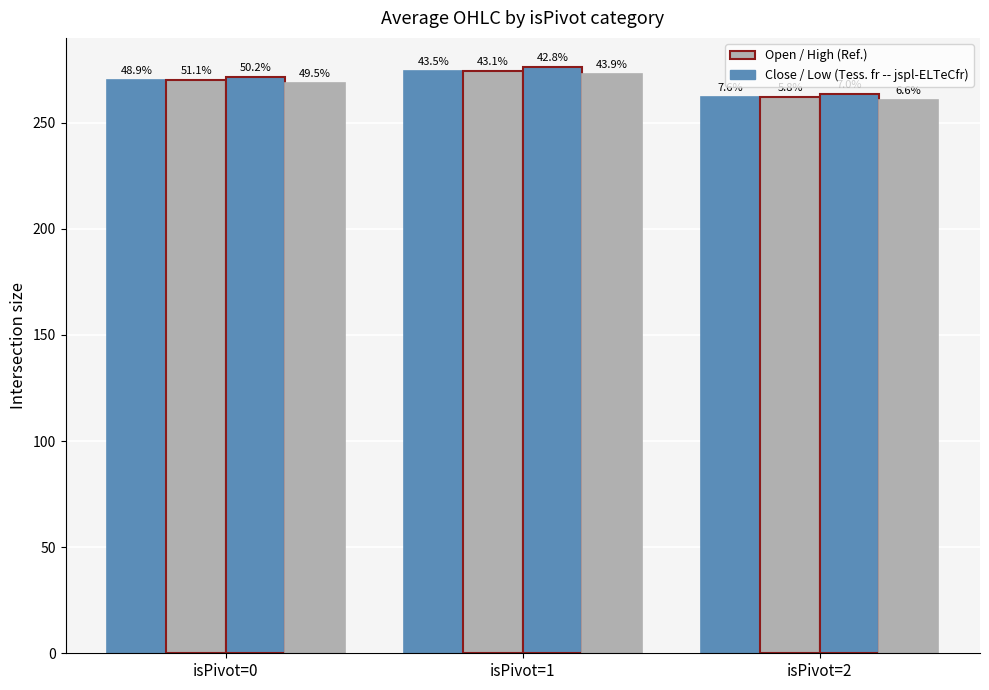

How many bars are there in each group?

4